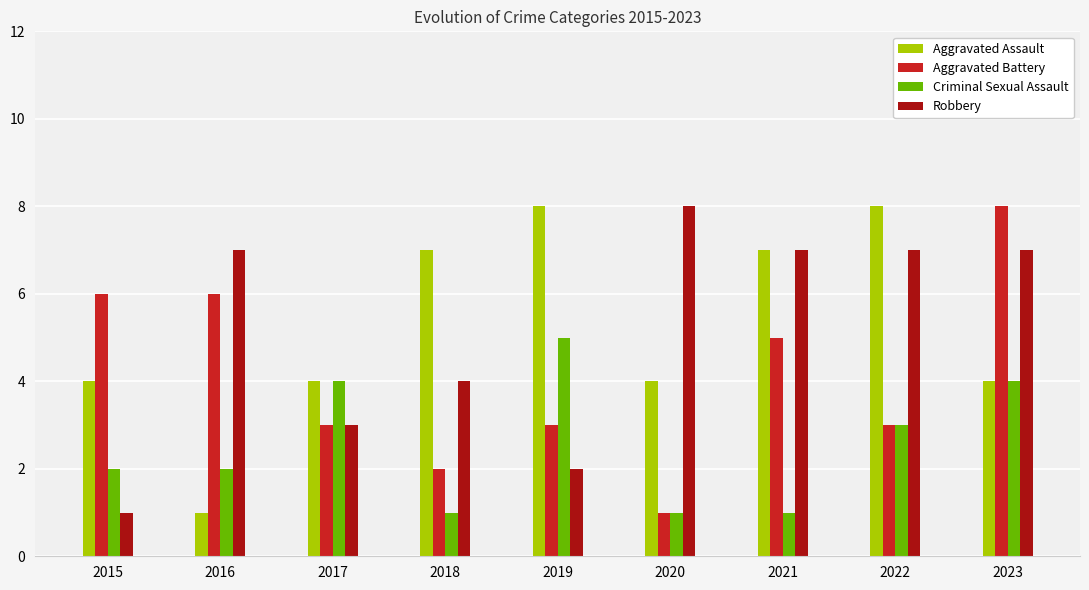

What is the sum of the Aggravated Assault values at 2020 and 2017?

8